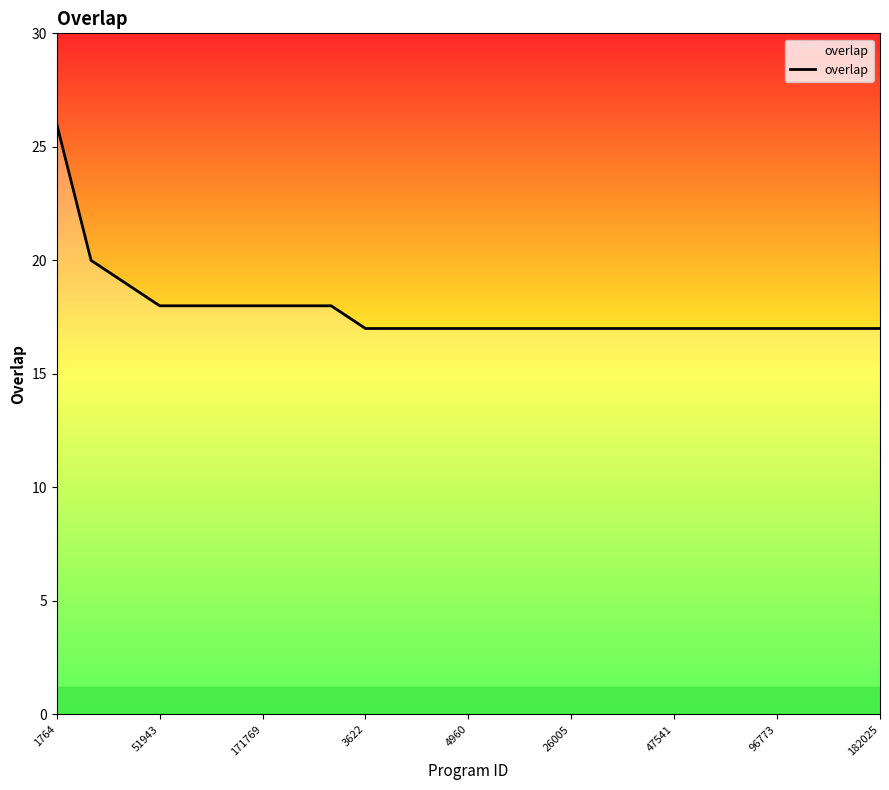

Reading left to right, transcribe all the data shown in this chart.

26	20	19	18	18	18	18	18	18	17	17	17	17	17	17	17	17	17	17	17	17	17	17	17	17